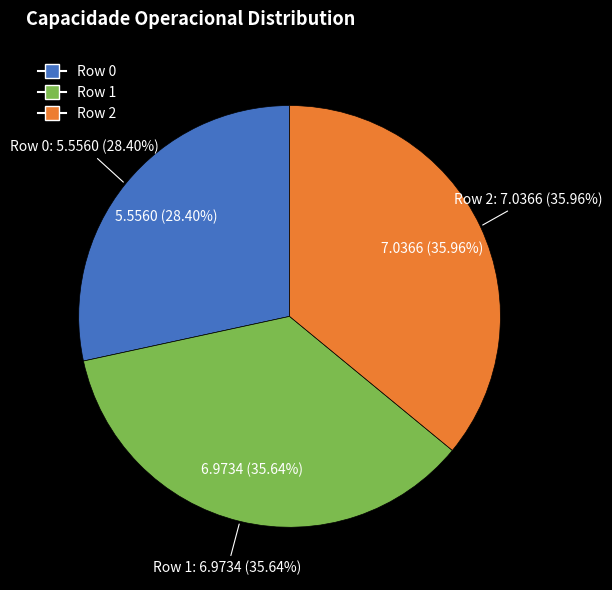

Which has a higher value, Row 2 or Row 0?

Row 2